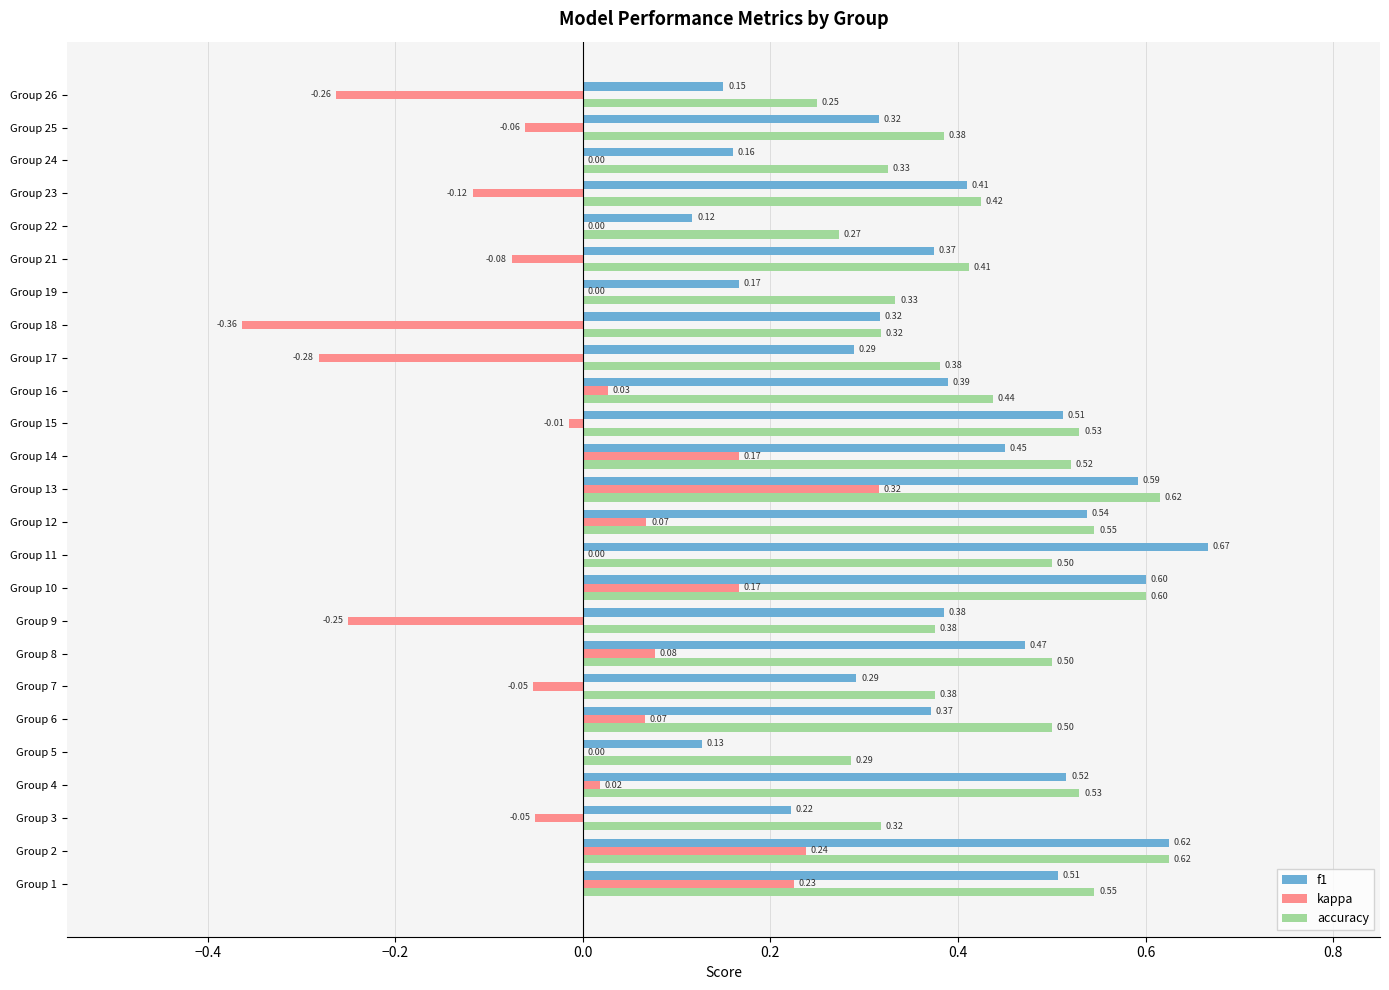

Is the value of f1 at Group 7 greater than the value of kappa at Group 8?

Yes